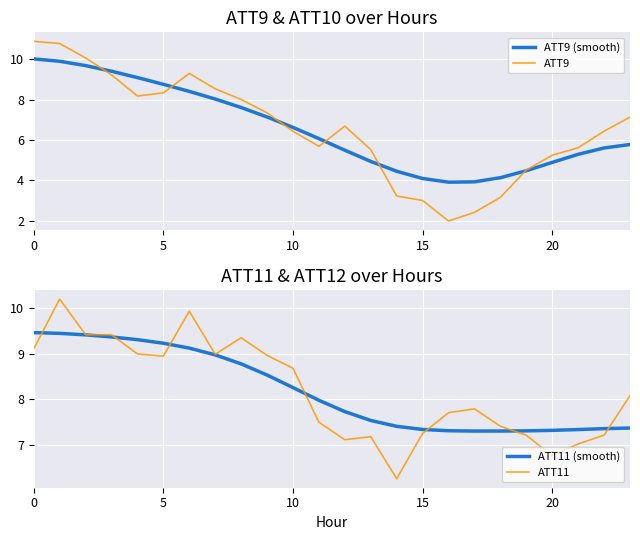

How many categories are shown in the chart?

24